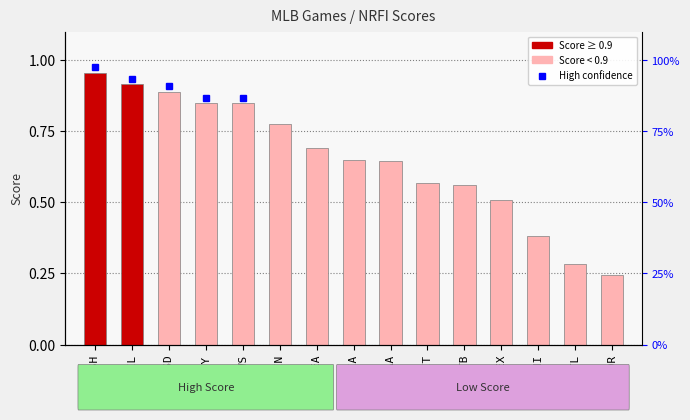

What is the value of the 6th bar from the left?

0.8